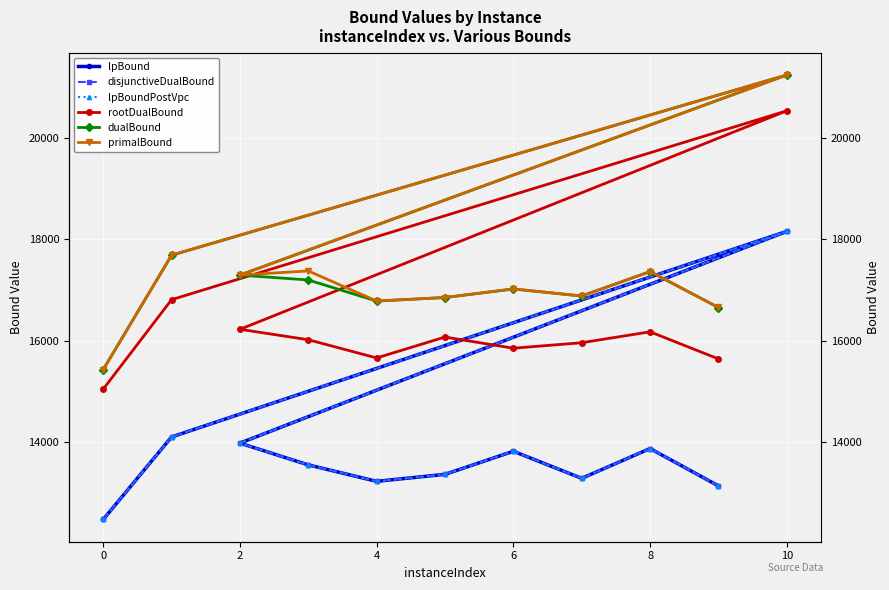

What is the sum of all lpBoundPostVpc values?

152887.4